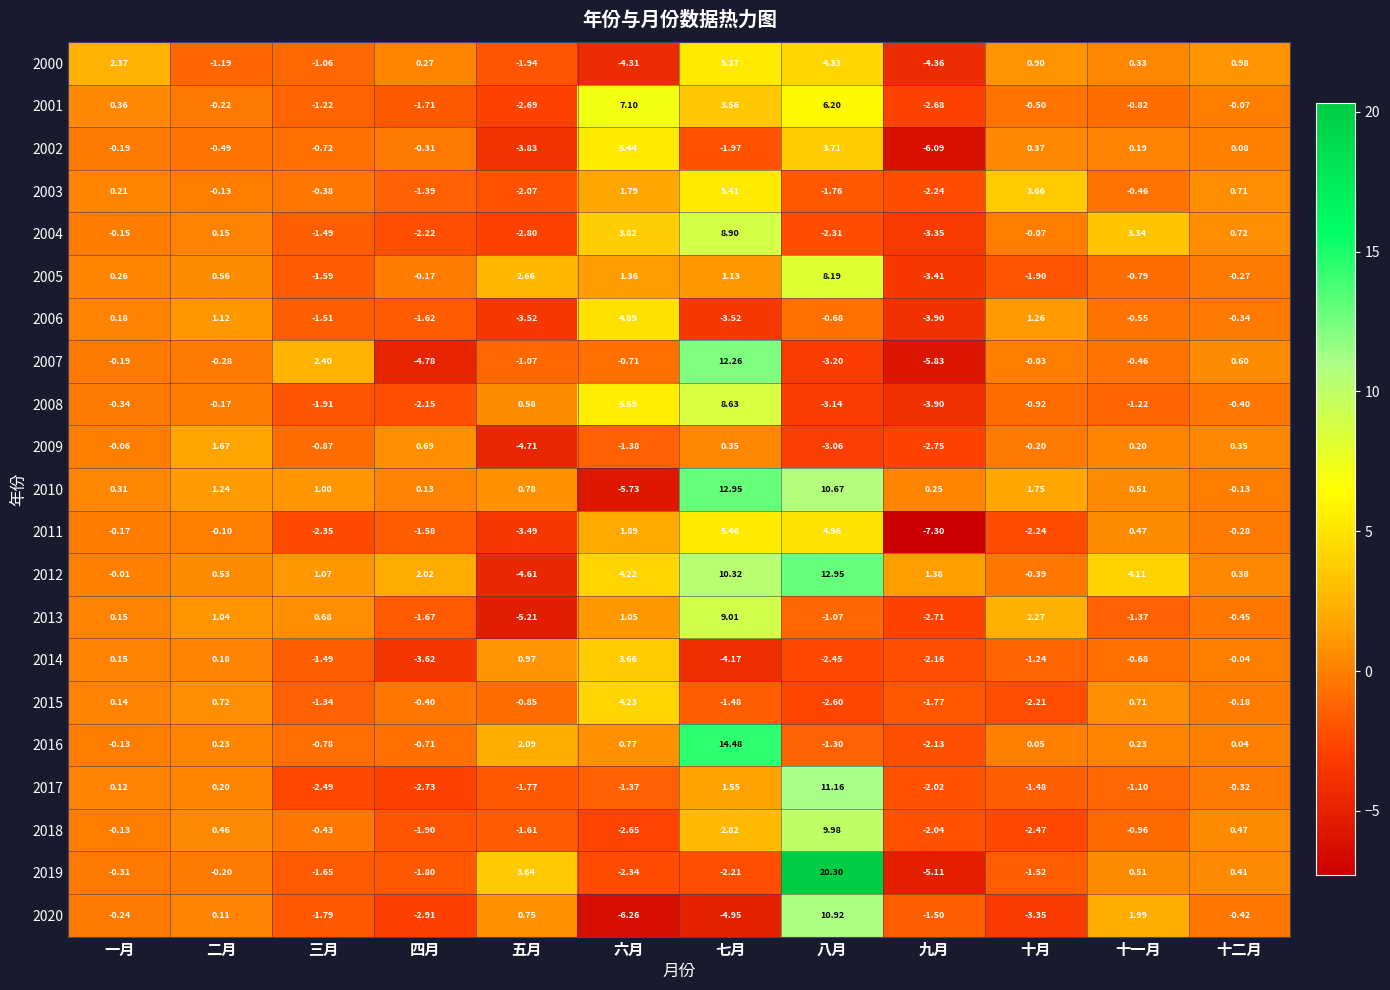

Rank the categories by 2011 value from lowest to highest.

九月, 五月, 三月, 十月, 四月, 十二月, 一月, 二月, 十一月, 六月, 八月, 七月